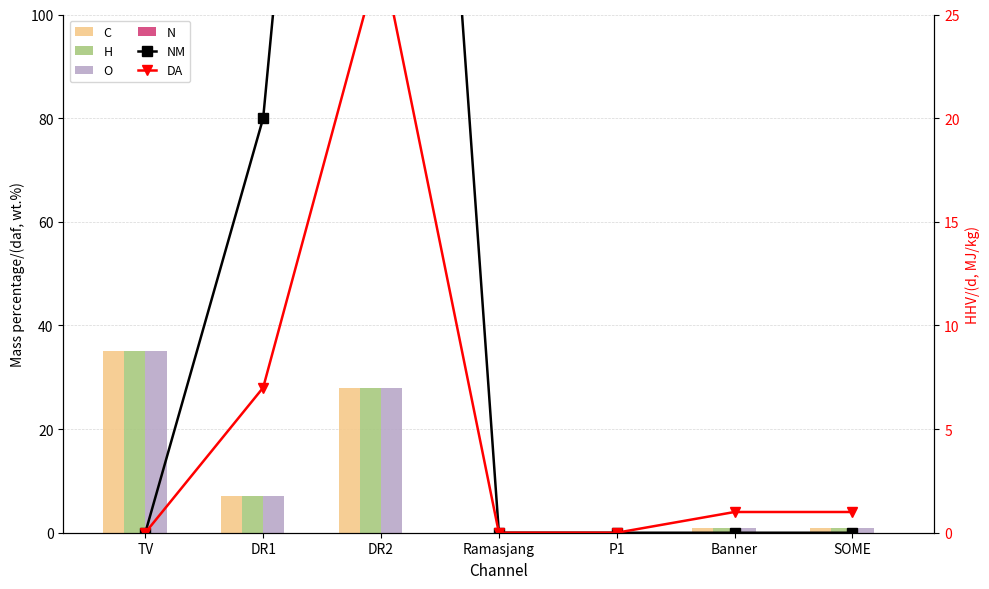

Rank the series by their maximum value, from lowest to highest.

N, DA, C, H, O, NM